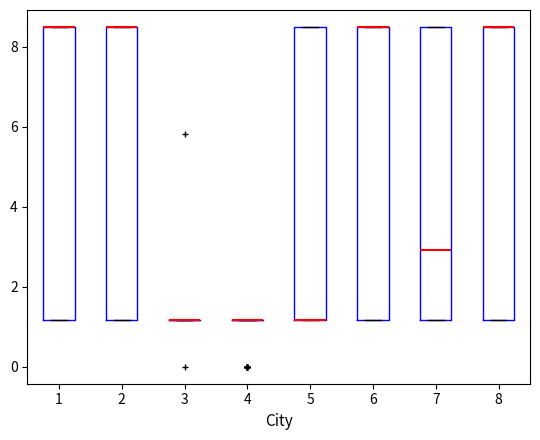

Reading left to right, transcribe this box plot: for each box, give where its median line is, the range the box spans, and where its two whiskers end, as read against the y-axis. The values are not printed on the chart, so give them approximately, as read against the axis.

1: median 8.6 (drawn on the box's upper edge), box 1.2 to 8.6, whiskers 1.2 to 8.6
2: median 8.6 (drawn on the box's upper edge), box 1.2 to 8.6, whiskers 1.2 to 8.6
3: box collapsed to a line at 1.2, whiskers 1.2 to 1.2
4: box collapsed to a line at 1.2, whiskers 1.2 to 1.2
5: median 1.2 (drawn on the box's lower edge), box 1.2 to 8.6, whiskers 1.2 to 8.6
6: median 8.6 (drawn on the box's upper edge), box 1.2 to 8.6, whiskers 1.2 to 8.6
7: median 3.0, box 1.2 to 8.6, whiskers 1.2 to 8.6
8: median 8.6 (drawn on the box's upper edge), box 1.2 to 8.6, whiskers 1.2 to 8.6